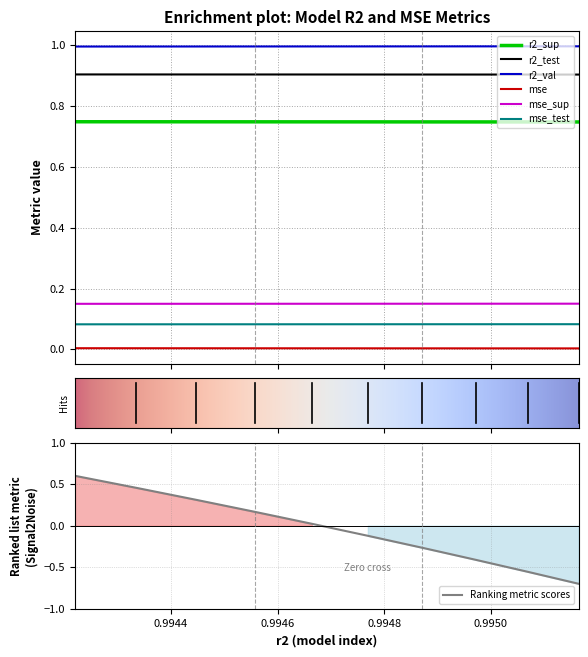

True or false: mse and r2_test cross at least once.

False